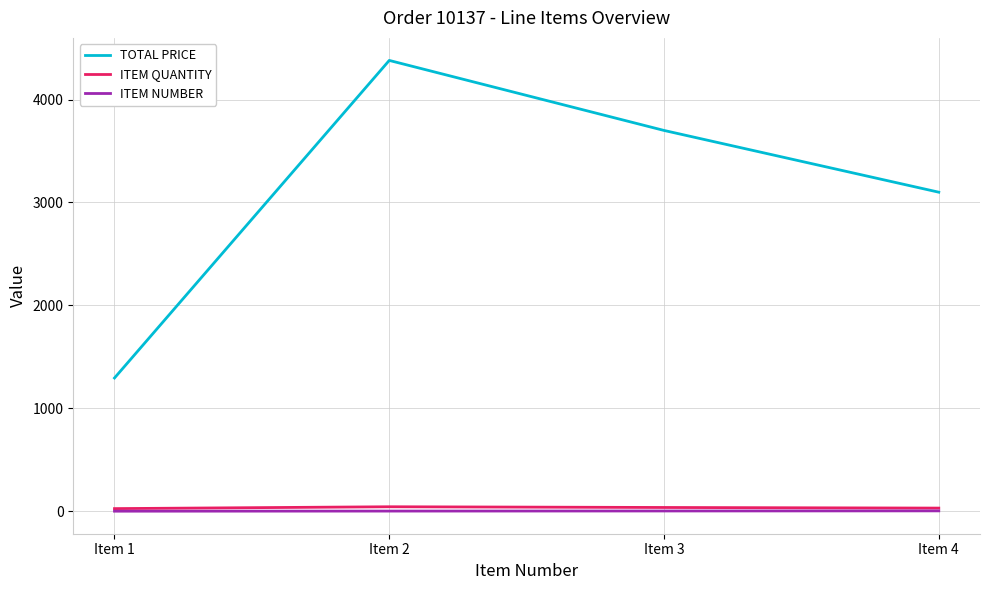

Which label corresponds to the largest value in the chart?

Item 2